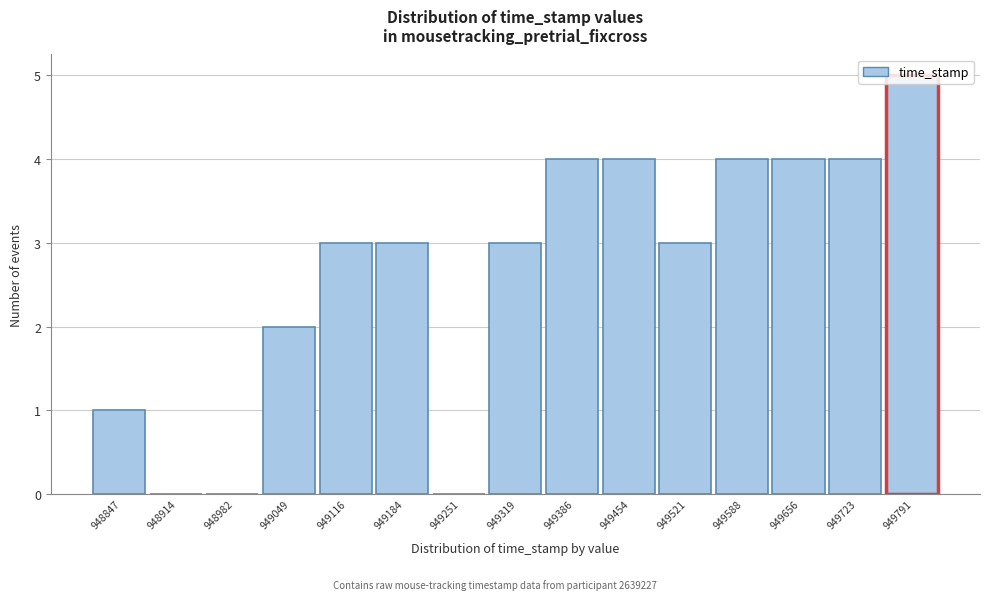

Between 949791 and 949521, which is larger?

949791